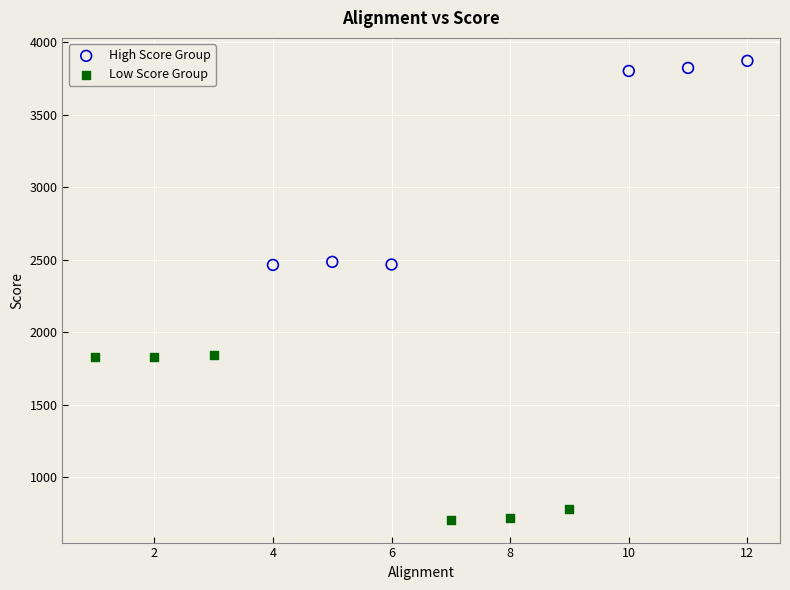

Which series contains the highest Y value?

High Score Group